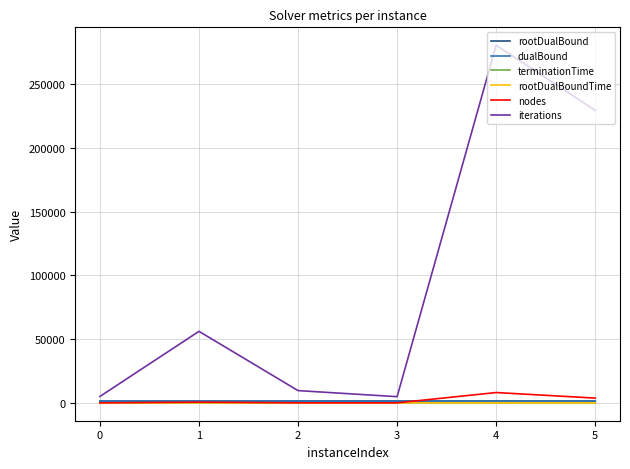

The value of nodes at 4 is 8088.0. True or false?

True